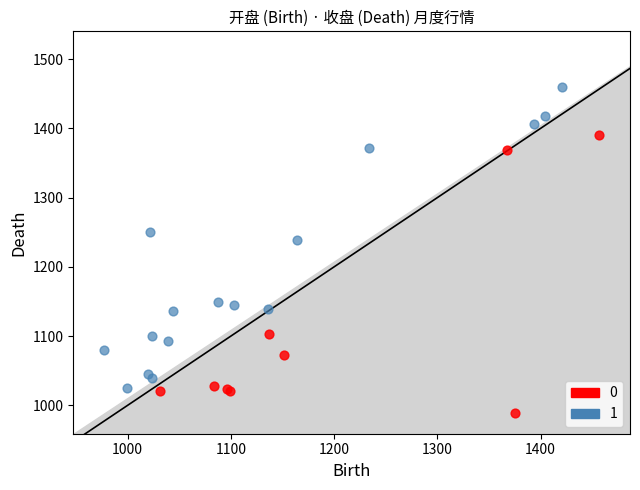

What are all the series names shown in the legend?

0, 1